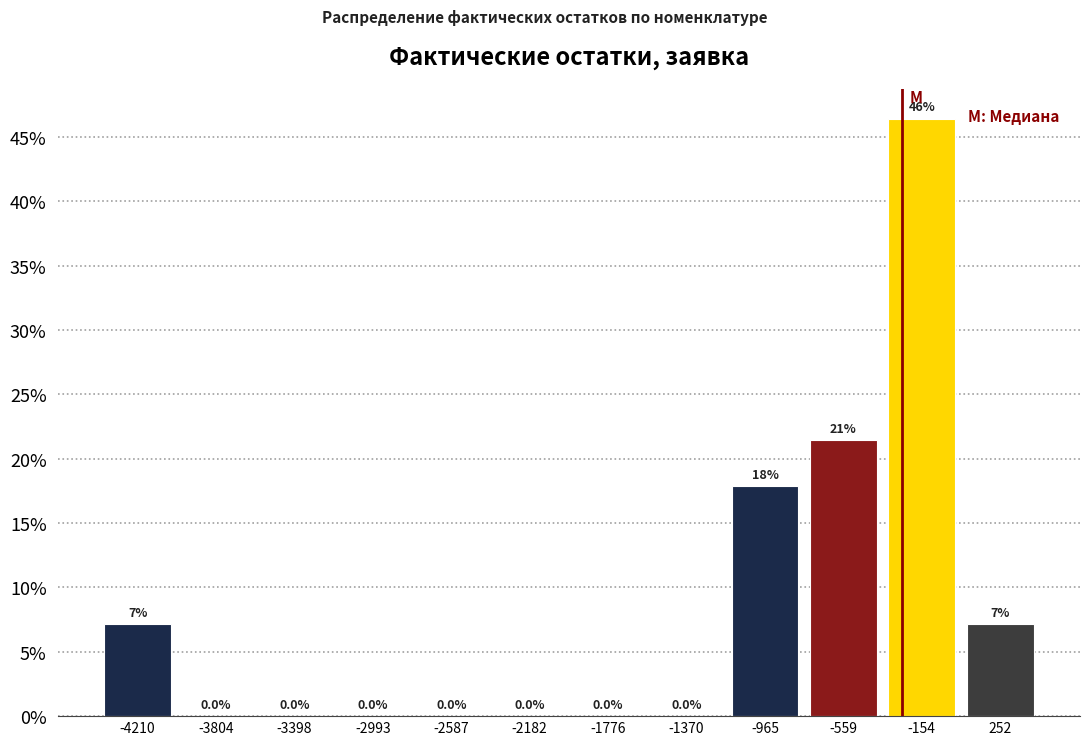

Which range on the x-axis has the tallest bar?

-350 to 50